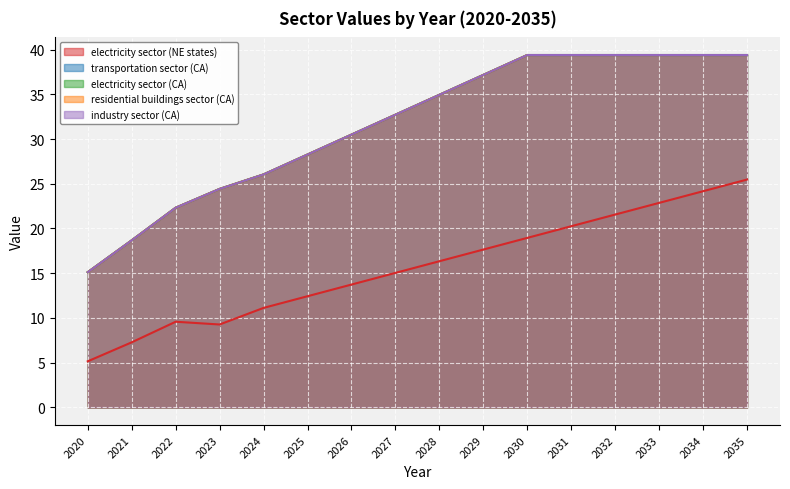

True or false: residential buildings sector (CA) has more than 1 points higher than both neighbors.

False